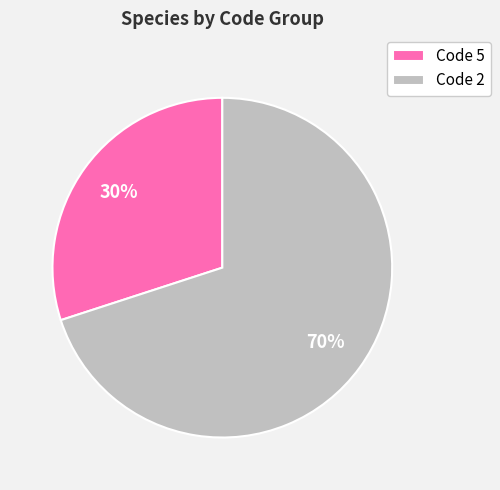

Do Code 2 and Code 5 together represent more than half of the pie?

Yes